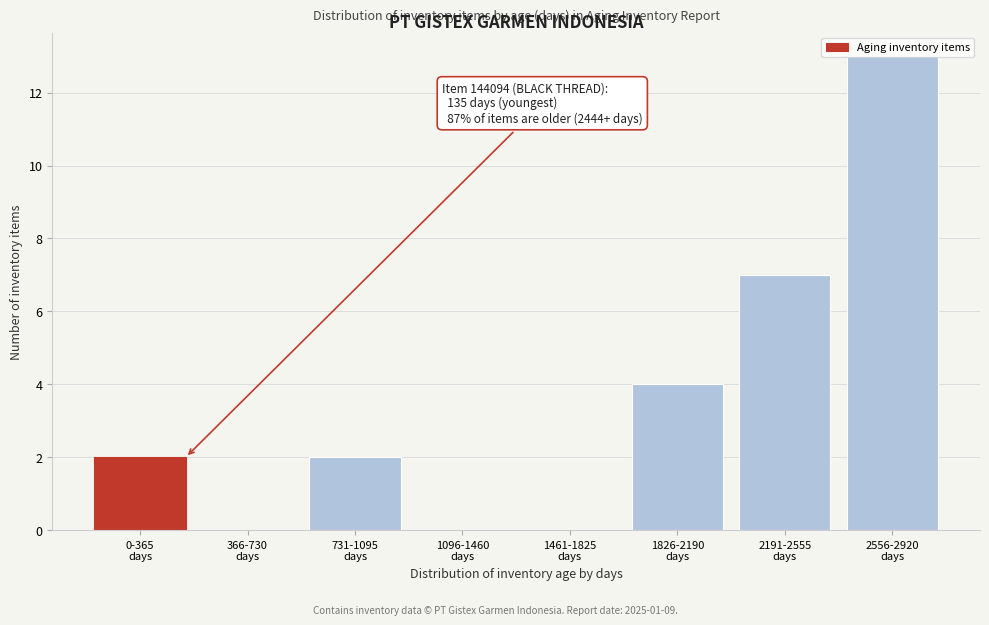

What is the sum of all values?

28